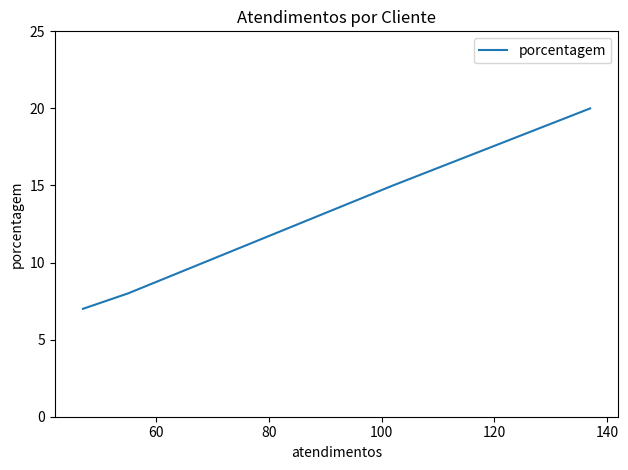

Is it true that the value at 80 is 3?

False